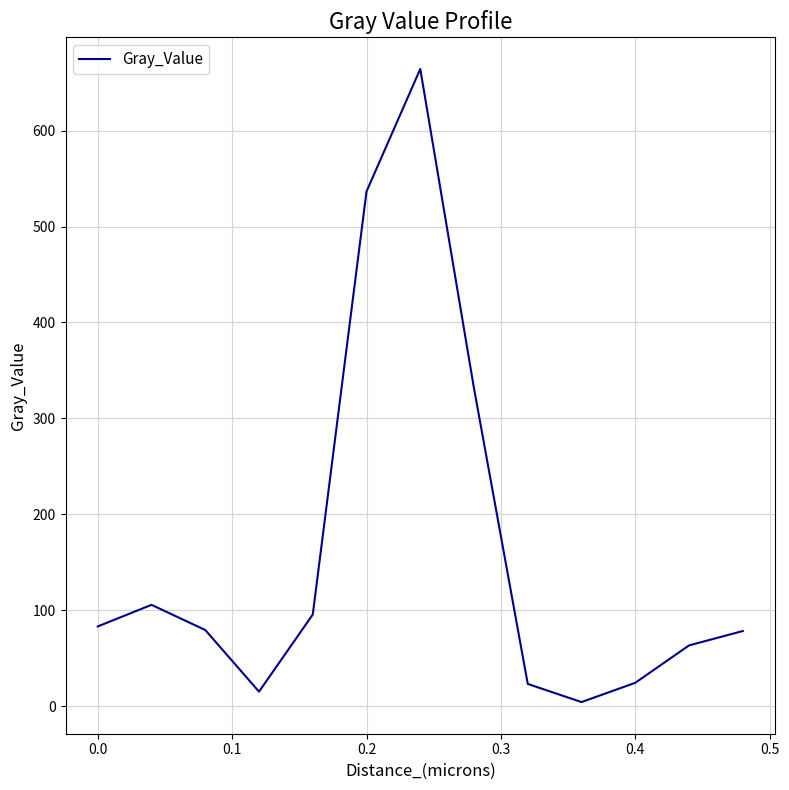

What is the greatest value displayed?

664.2